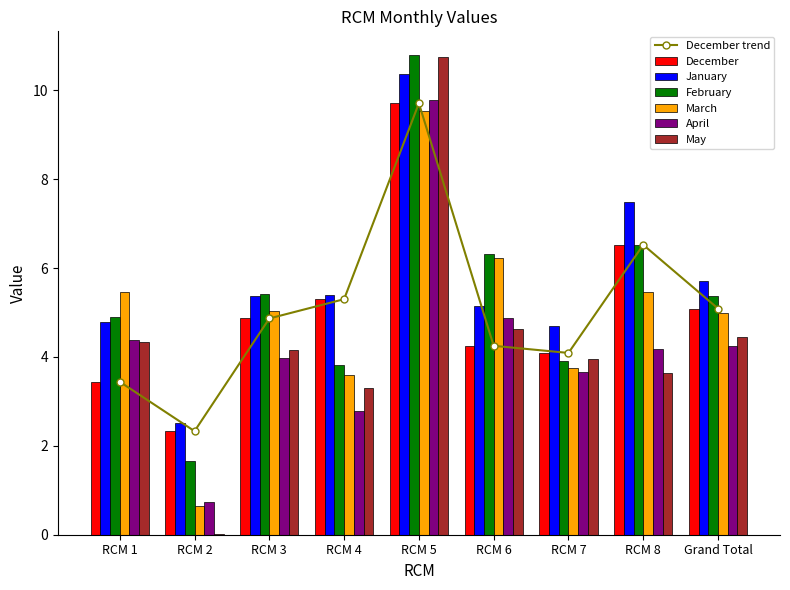

What is the label of the 9th bar from the right?

RCM 1